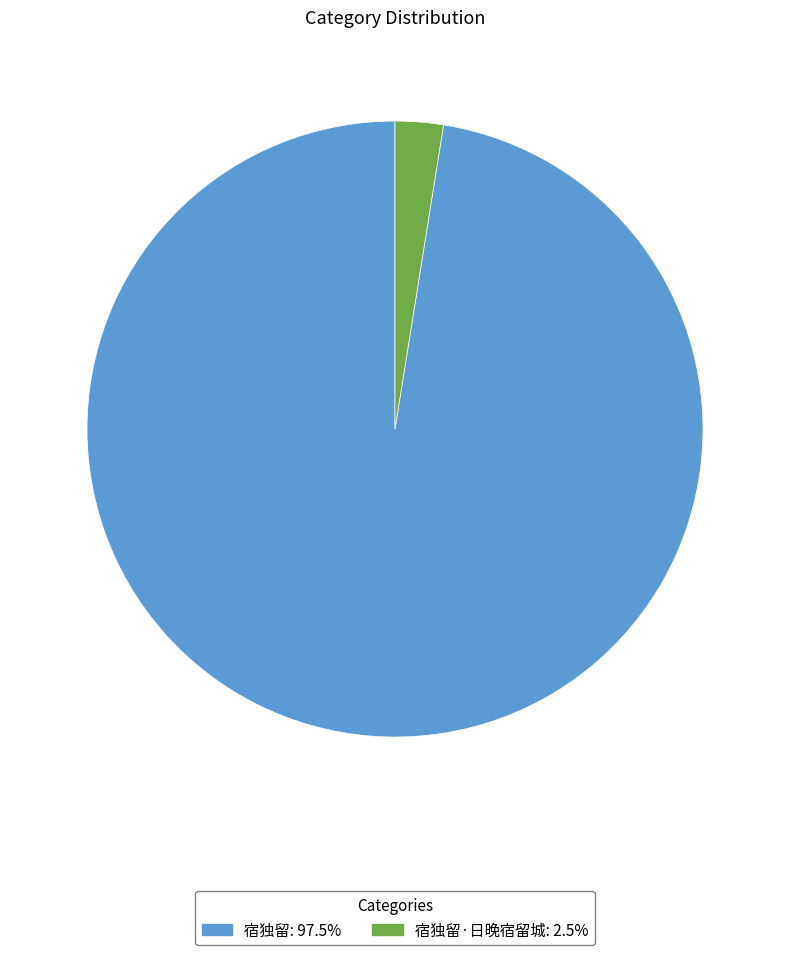

How many segments does this pie chart have?

2